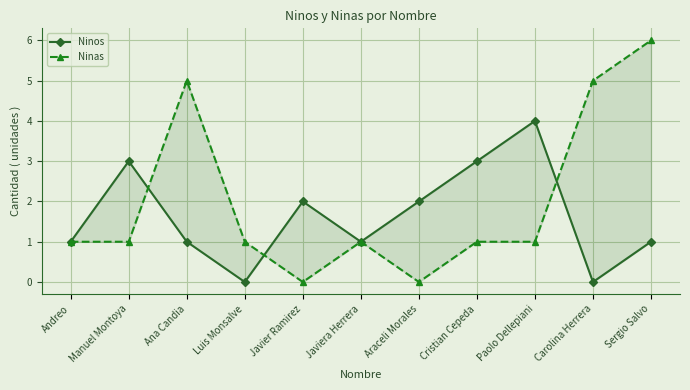

Does the chart display data point markers on the line(s)?

Yes